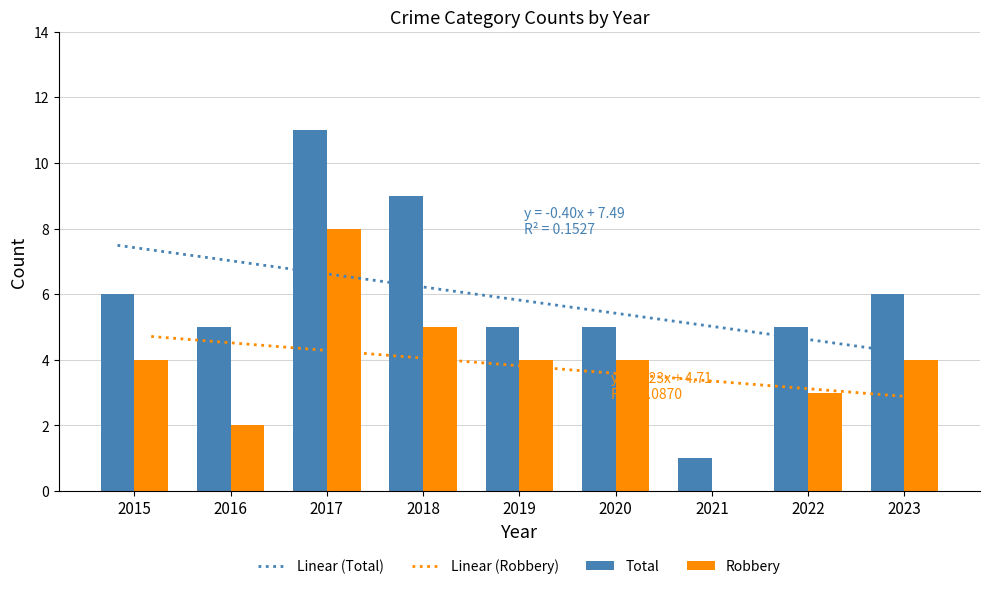

Which has a higher value, 2019 or 2023?

2023